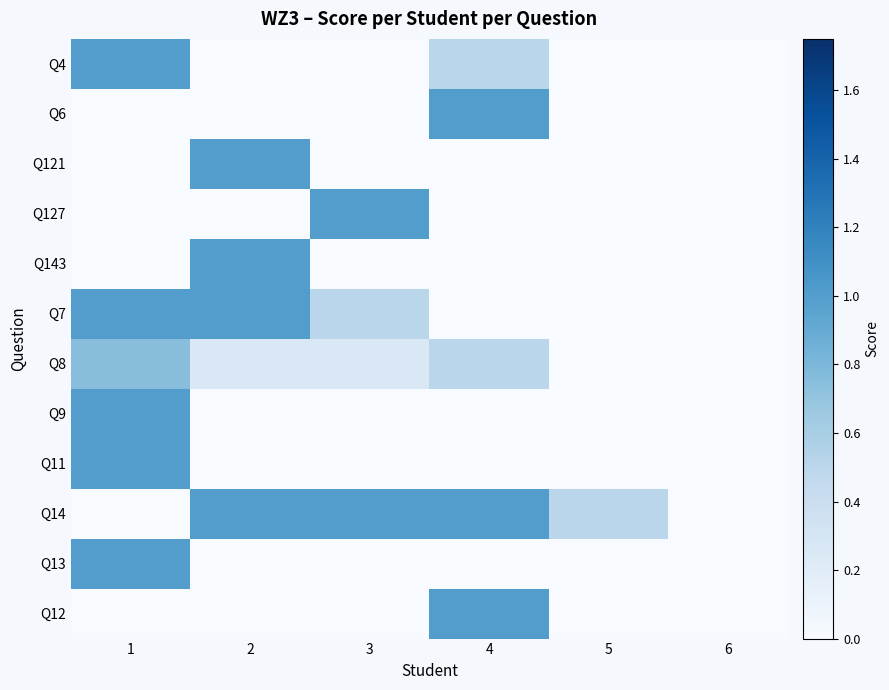

How many distinct data groups are displayed?

12